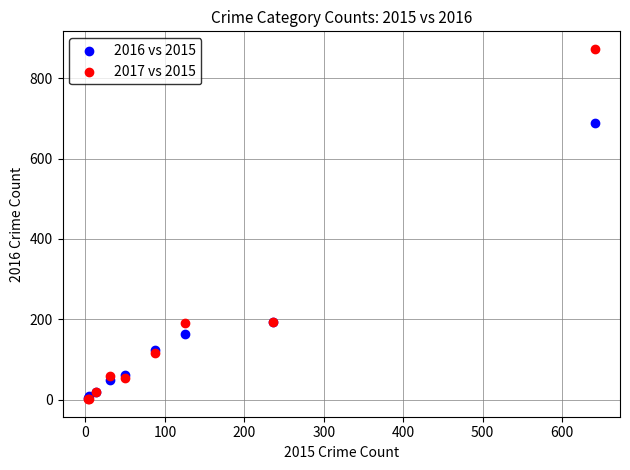

What are all the series names shown in the legend?

2016 vs 2015, 2017 vs 2015